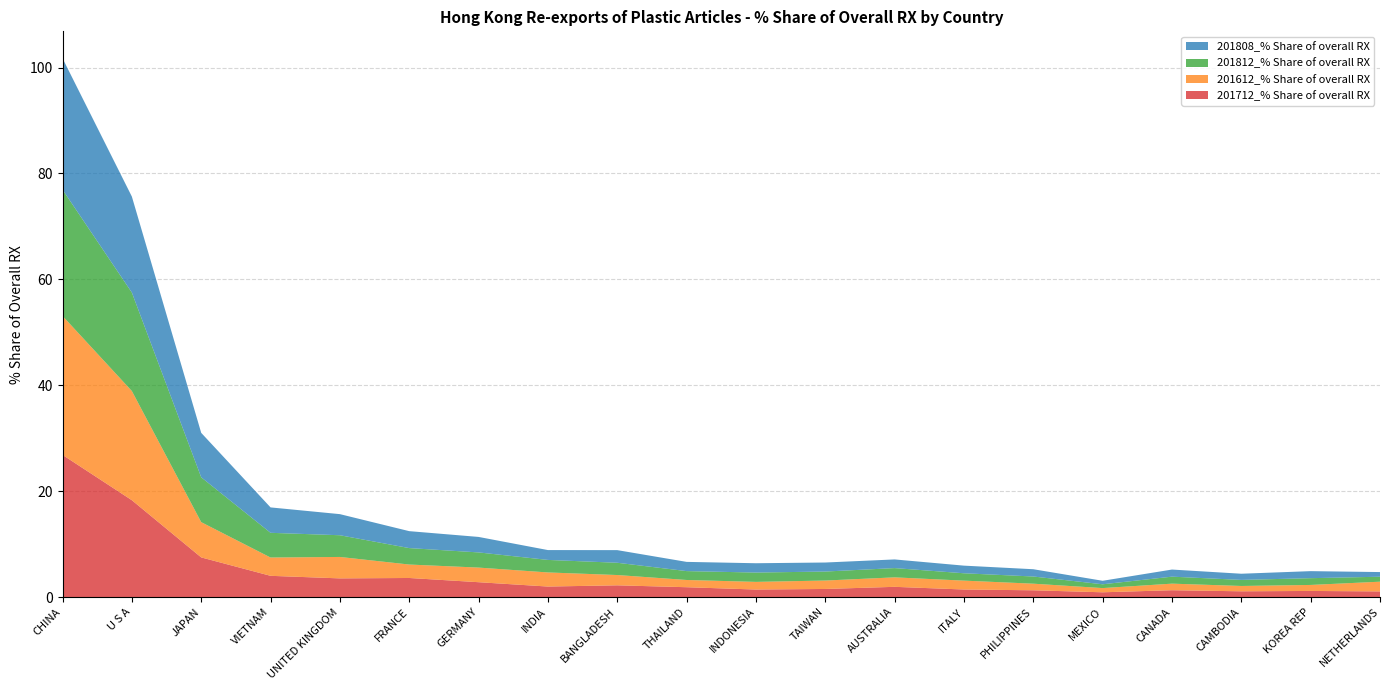

Reading right to left, transcribe all the data shown in this chart.

201712_% Share of overall RX: NETHERLANDS=1.1	KOREA REP=1.1	CAMBODIA=1.1	CANADA=1.3	MEXICO=0.9	PHILIPPINES=1.3	ITALY=1.4	AUSTRALIA=1.9	TAIWAN=1.5	INDONESIA=1.4	THAILAND=1.8	BANGLADESH=2.2	INDIA=2.0	GERMANY=2.8	FRANCE=3.6	UNITED KINGDOM=3.5	VIETNAM=4.0	JAPAN=7.5	U S A=18.3	CHINA=26.8
201612_% Share of overall RX: NETHERLANDS=1.8	KOREA REP=1.1	CAMBODIA=1.0	CANADA=1.2	MEXICO=0.8	PHILIPPINES=1.2	ITALY=1.7	AUSTRALIA=1.8	TAIWAN=1.6	INDONESIA=1.4	THAILAND=1.4	BANGLADESH=1.9	INDIA=2.7	GERMANY=2.8	FRANCE=2.5	UNITED KINGDOM=4.0	VIETNAM=3.5	JAPAN=6.7	U S A=20.6	CHINA=26.2
201812_% Share of overall RX: NETHERLANDS=0.9	KOREA REP=1.3	CAMBODIA=1.1	CANADA=1.3	MEXICO=0.7	PHILIPPINES=1.4	ITALY=1.4	AUSTRALIA=1.7	TAIWAN=1.7	INDONESIA=1.8	THAILAND=1.7	BANGLADESH=2.3	INDIA=2.4	GERMANY=2.9	FRANCE=3.1	UNITED KINGDOM=4.1	VIETNAM=4.7	JAPAN=8.5	U S A=18.6	CHINA=23.8
201808_% Share of overall RX: NETHERLANDS=0.9	KOREA REP=1.3	CAMBODIA=1.2	CANADA=1.3	MEXICO=0.7	PHILIPPINES=1.4	ITALY=1.4	AUSTRALIA=1.6	TAIWAN=1.7	INDONESIA=1.8	THAILAND=1.7	BANGLADESH=2.4	INDIA=1.9	GERMANY=2.9	FRANCE=3.2	UNITED KINGDOM=4.0	VIETNAM=4.8	JAPAN=8.4	U S A=18.1	CHINA=24.8